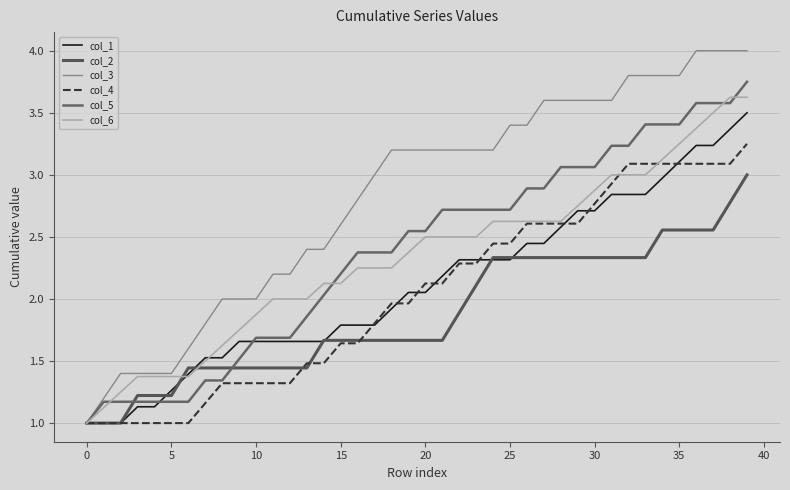

How many lines are shown in the chart?

6